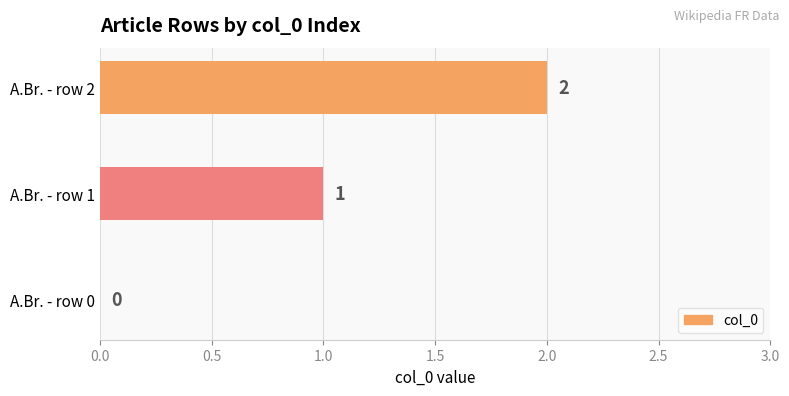

How many values are between 0 and 2?

3